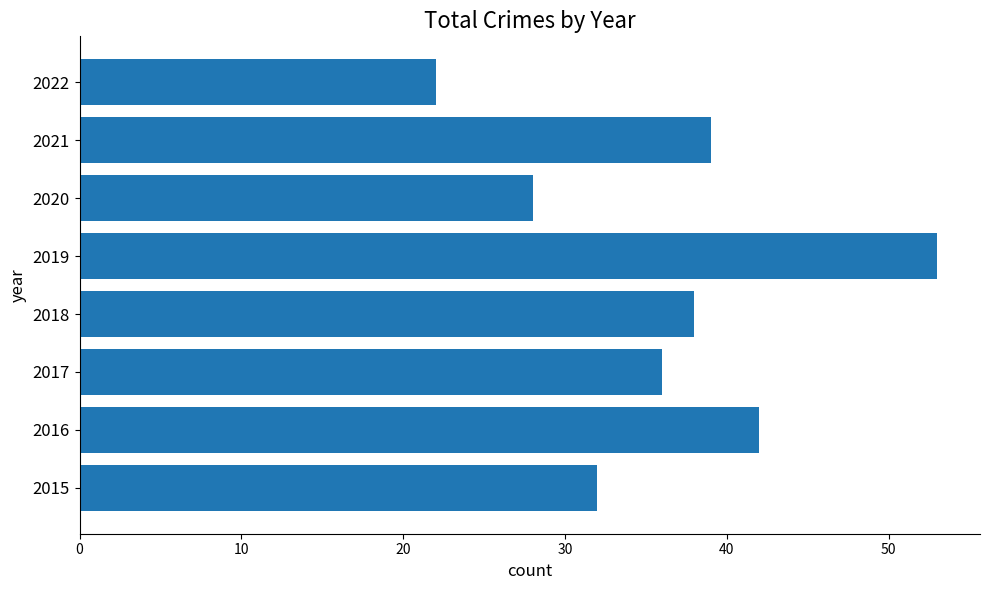

What is the ratio of the value at 2022 to the value at 2021?

0.6